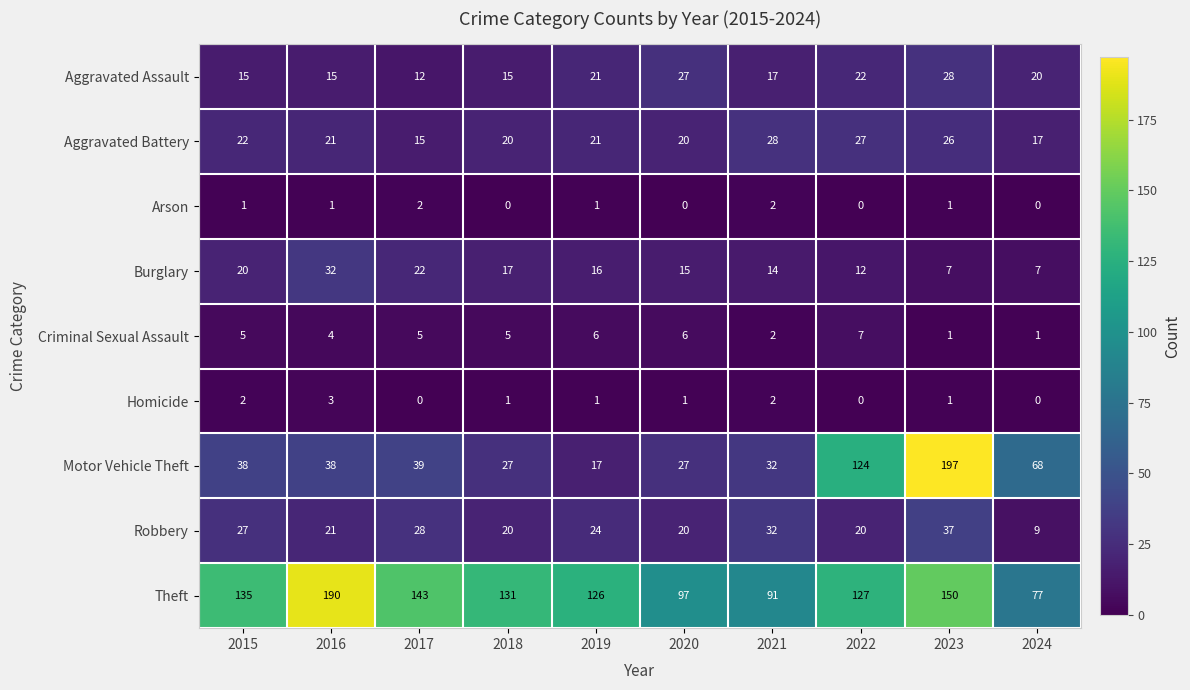

At how many categories does at least one series exceed 188?

2